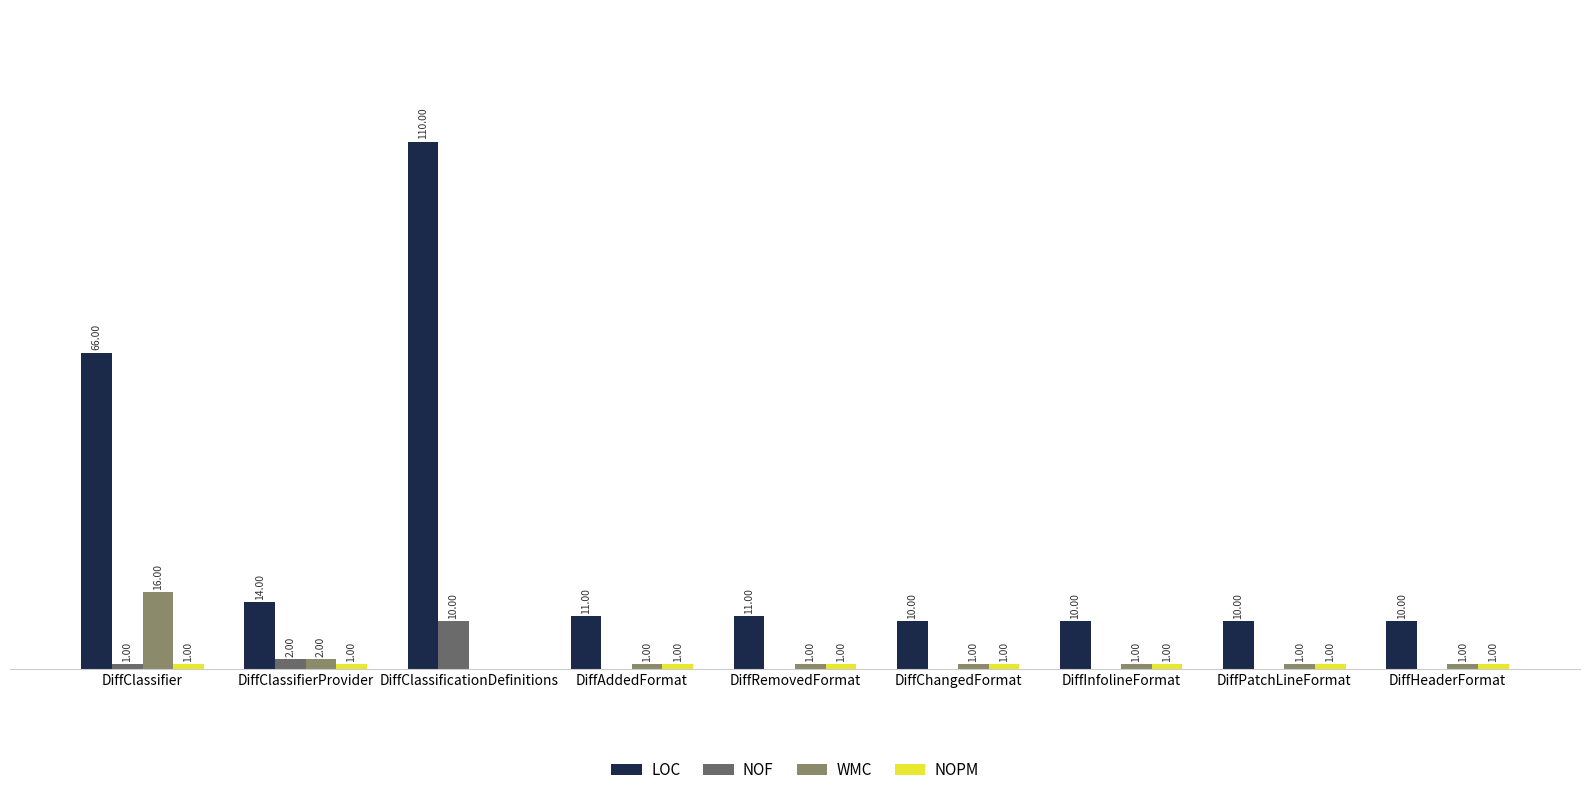

Is the value of NOF at DiffChangedFormat greater than the value of LOC at DiffRemovedFormat?

No